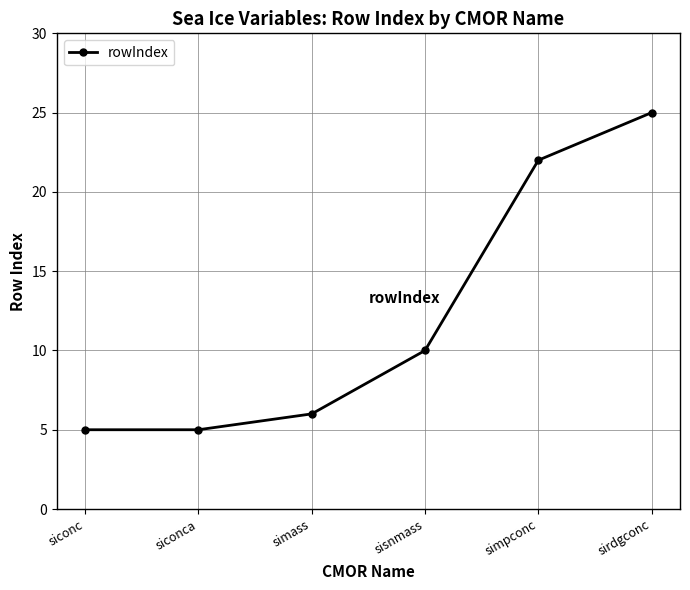

How many data points are less than 10?

3